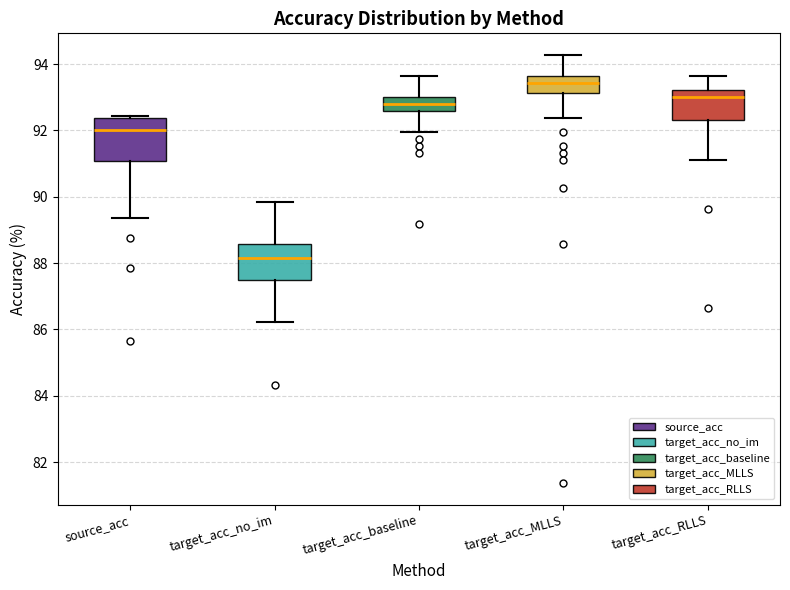

Which box is the tallest, from its lower edge to its upper edge?

source_acc